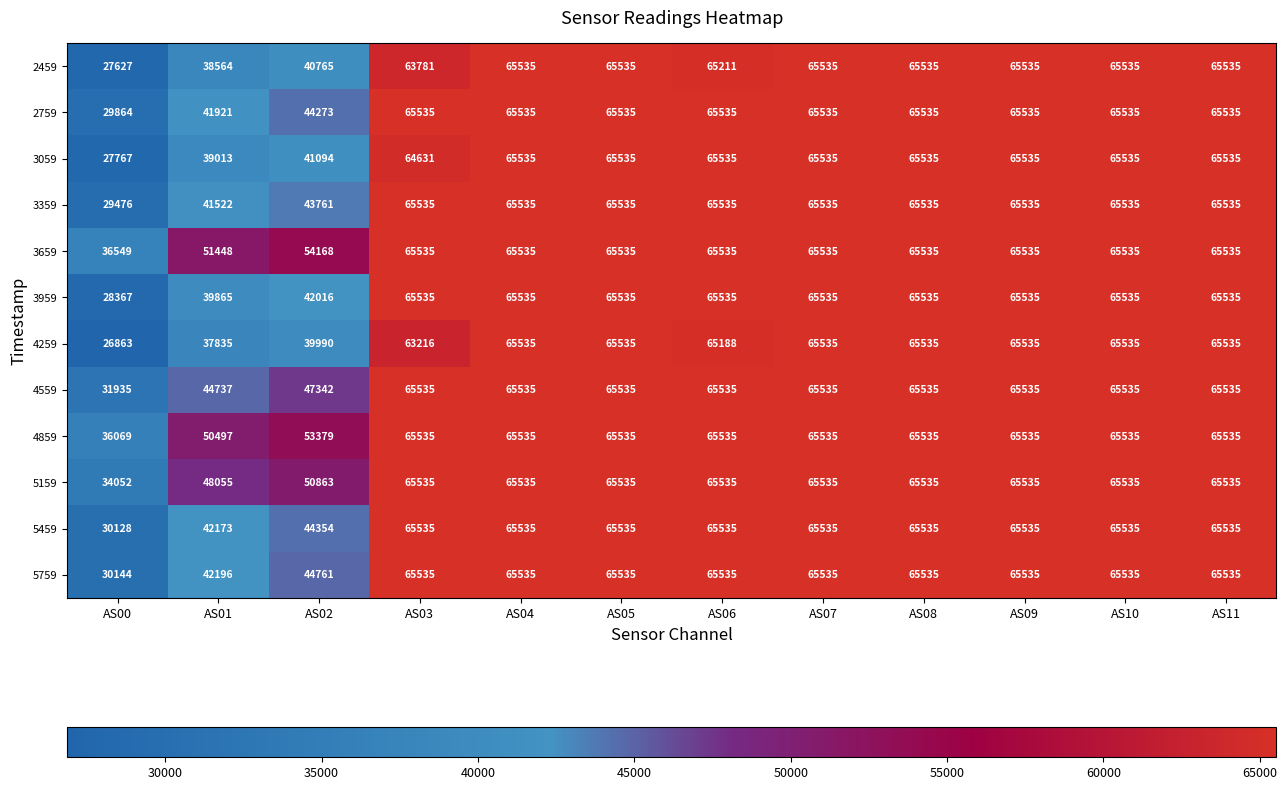

What is the maximum value shown in the chart?

65535